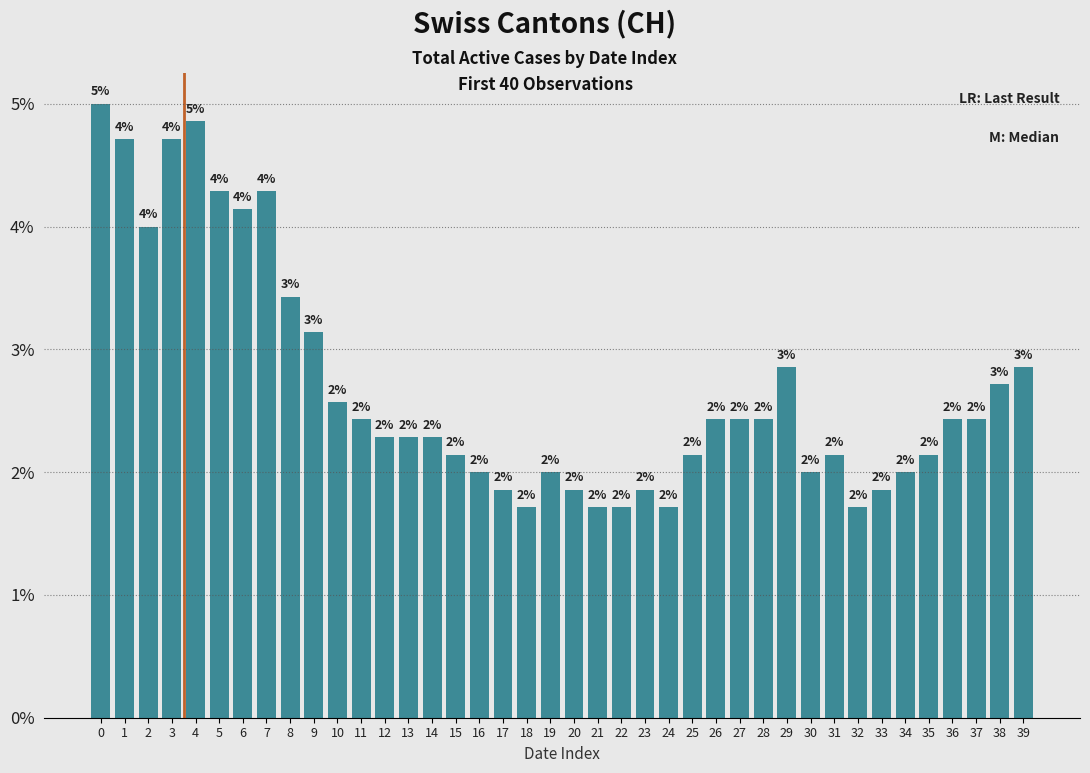

How many values are below 17?

20